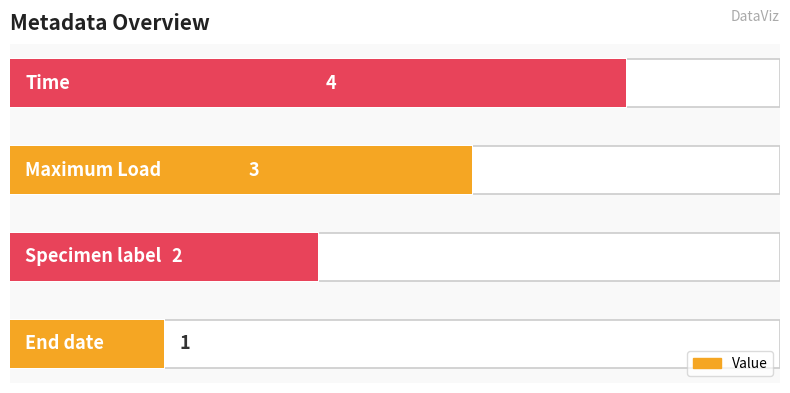

What is the approximate value at 2?

3